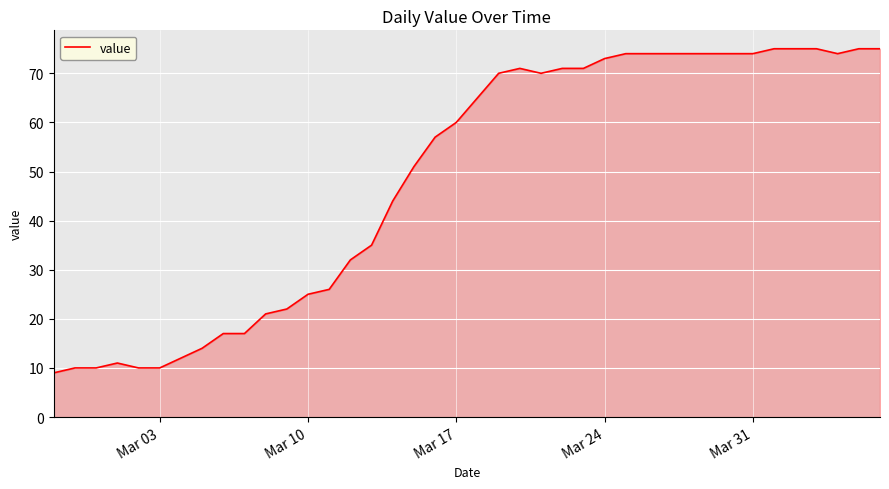

What is the smallest value displayed?

9